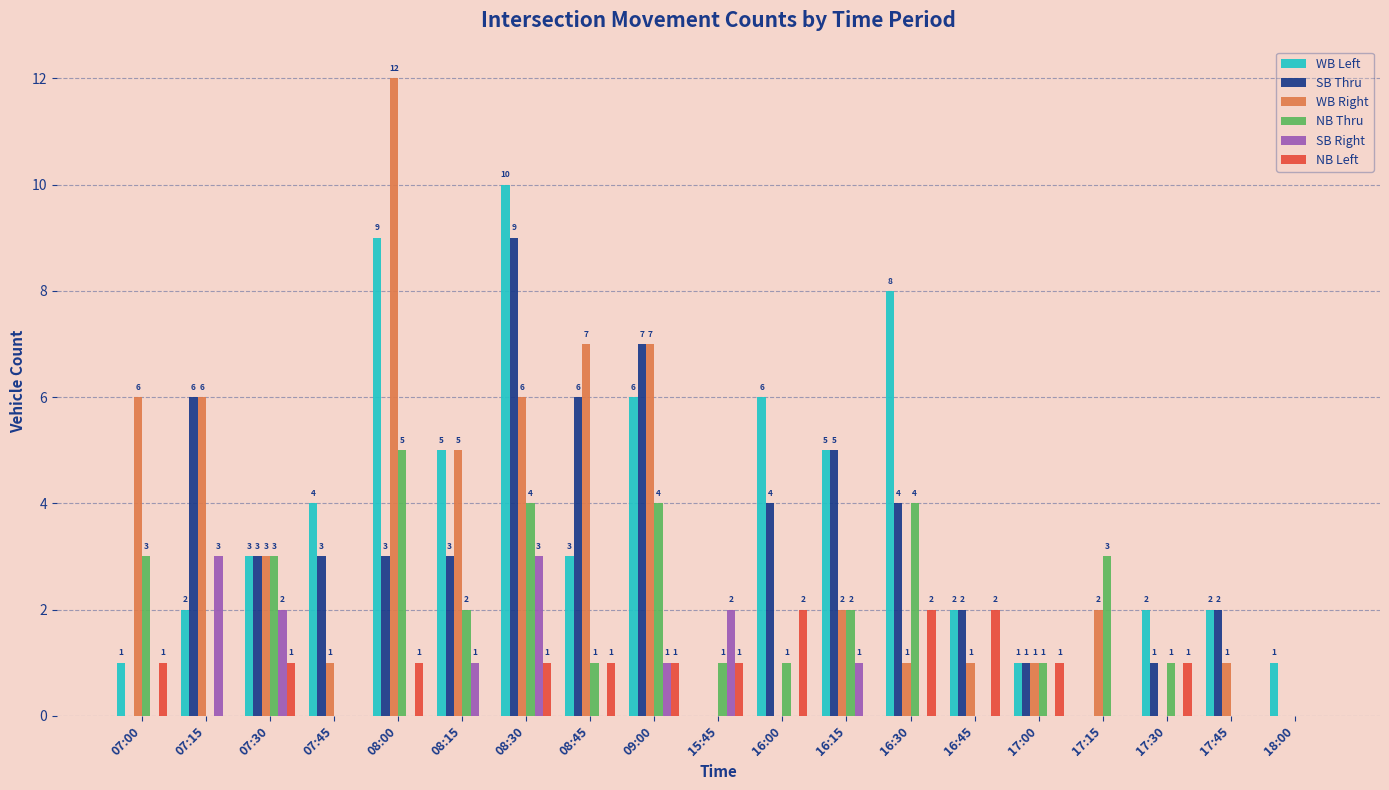

What value does the NB Thru series have at 17:00?

1